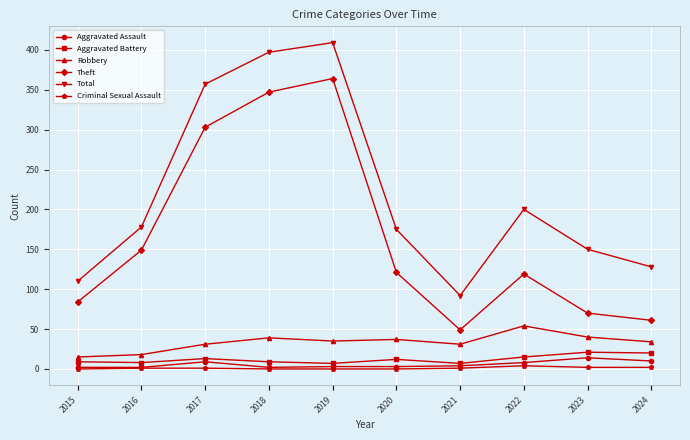

The Aggravated Battery series shows 7 at 2021. True or false?

True